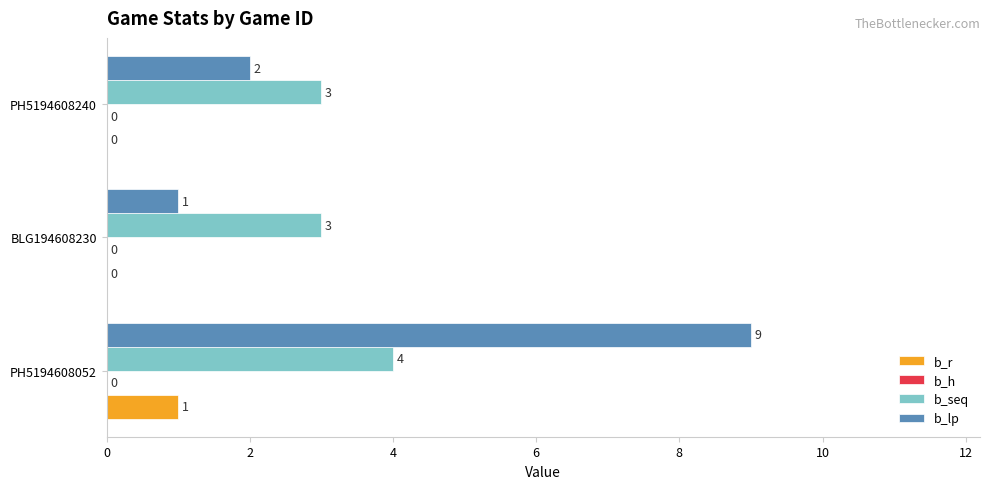

Which label corresponds to the largest value in the chart?

PH5194608052